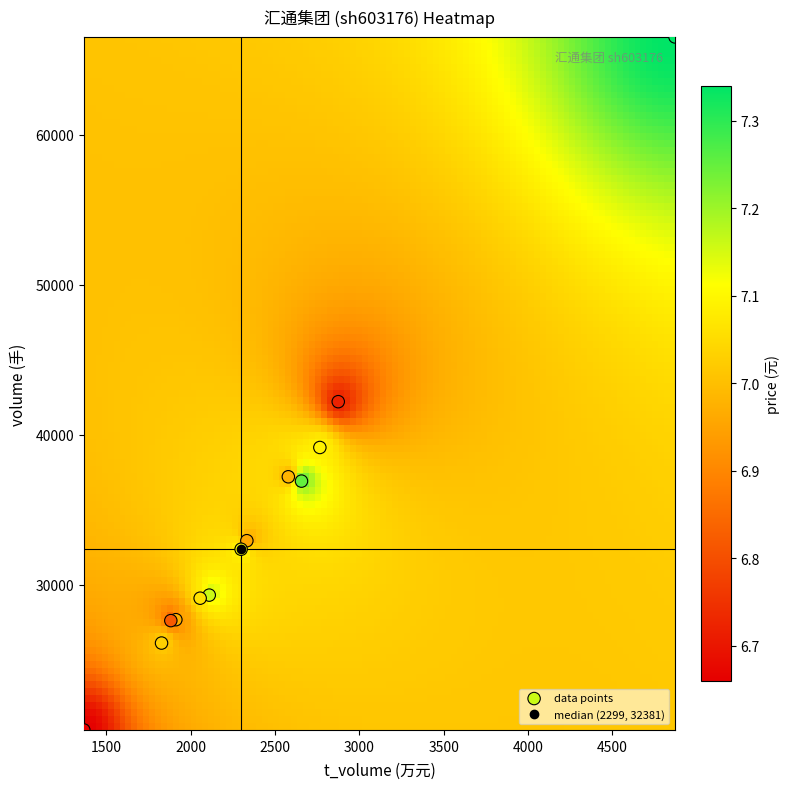

What Y value in the scatter plot is closest to 43436?

42220